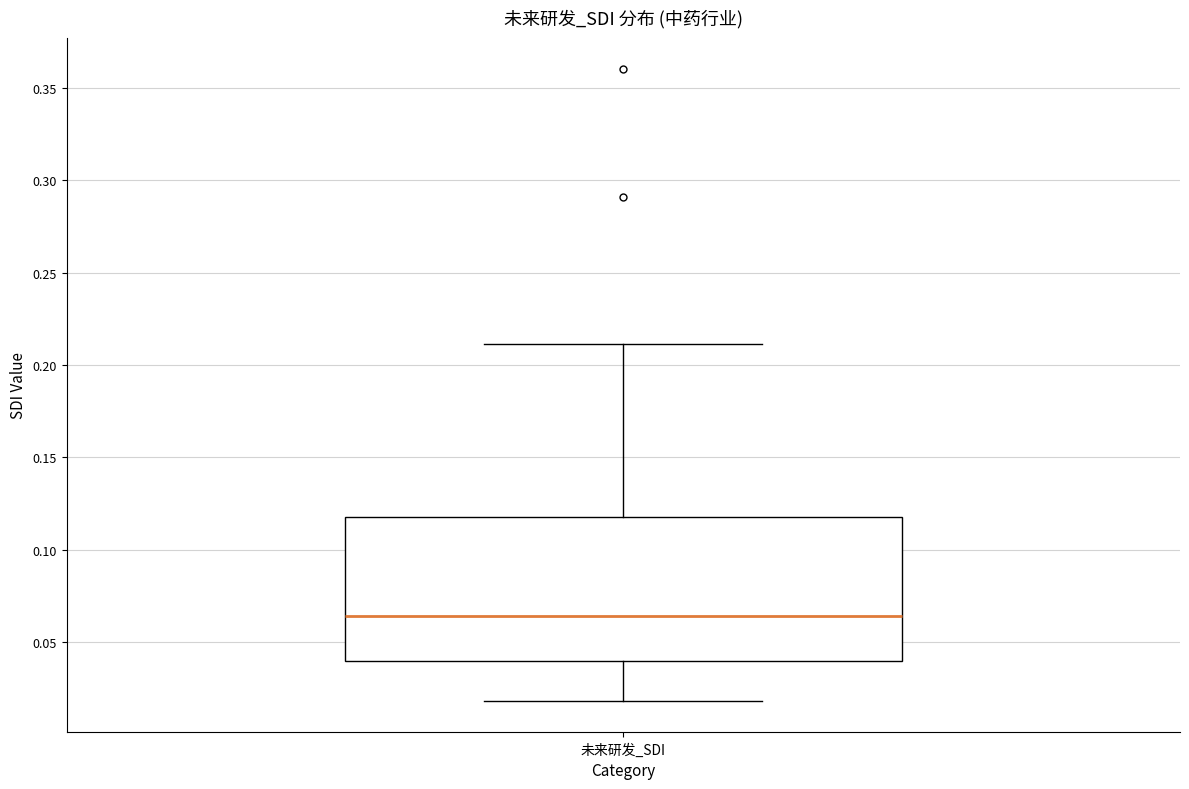

Transcribe this box plot: give where the median line is, the range the box spans, and where the two whiskers end, as read against the y-axis. The values are not printed on the chart, so give them approximately, as read against the axis.

median 0.065, box 0.040 to 0.120, whiskers 0.020 to 0.210